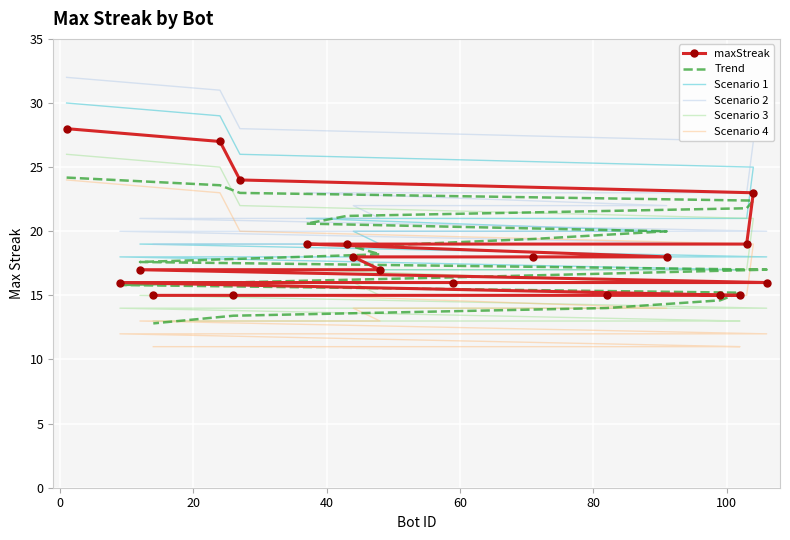

What is the smallest value displayed?

11.0